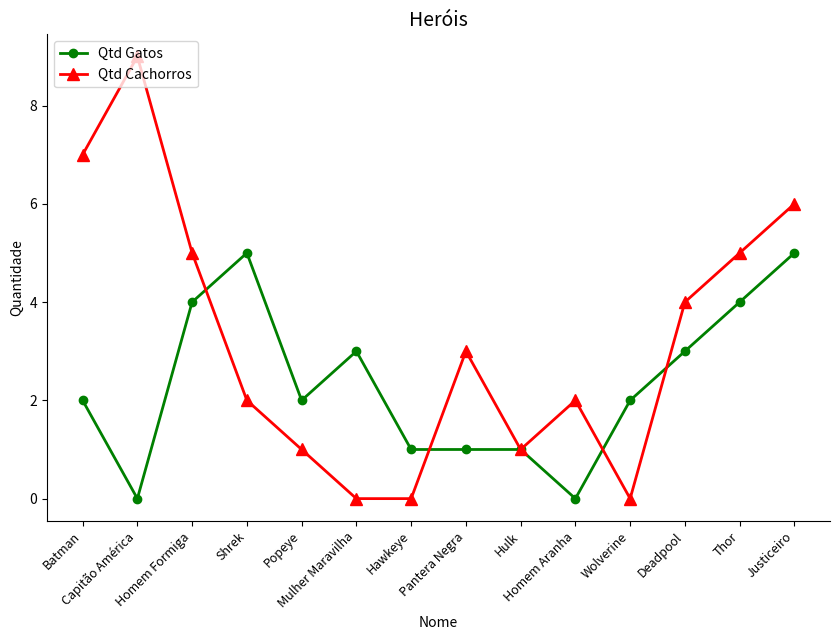

True or false: Qtd Cachorros has more than 0 points higher than both neighbors.

True